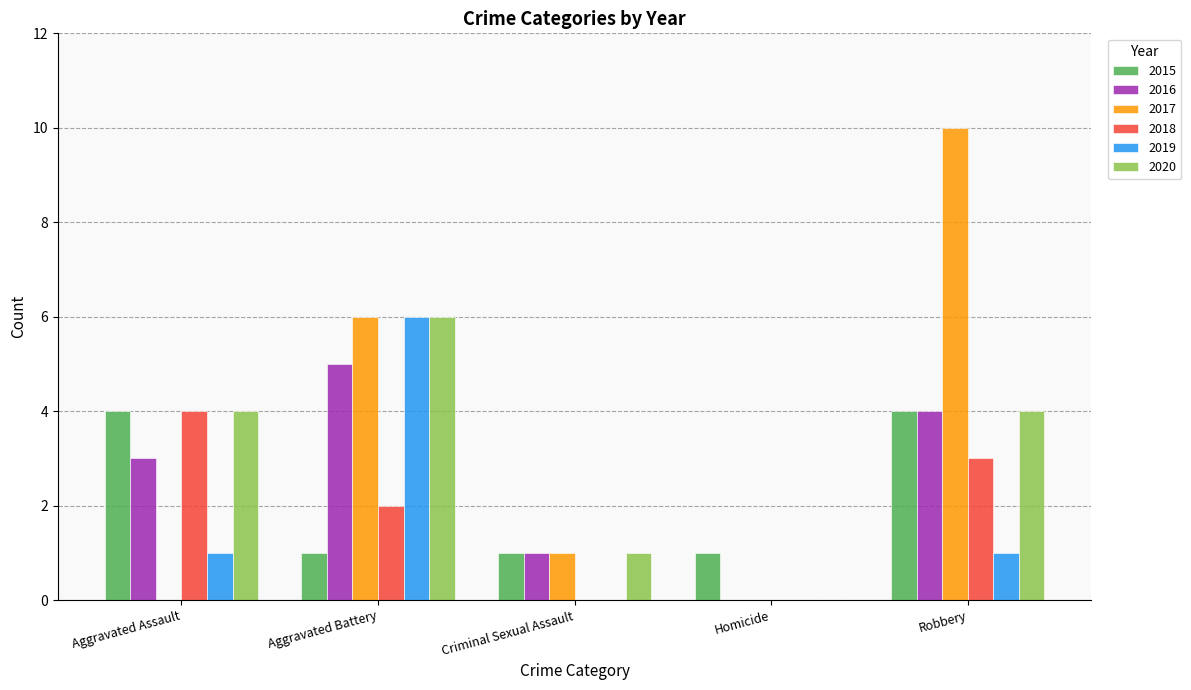

Reading left to right, what are all the values shown in this chart?

2015: 4	1	1	1	4
2016: 3	5	1	0	4
2017: 0	6	1	0	10
2018: 4	2	0	0	3
2019: 1	6	0	0	1
2020: 4	6	1	0	4